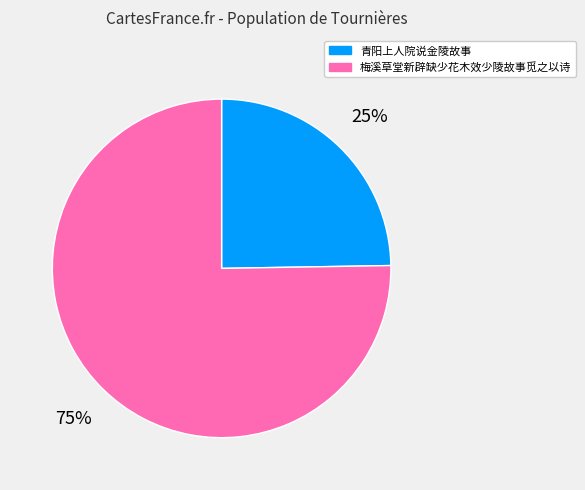

Rank the categories by value from lowest to highest.

青阳上人院说金陵故事, 梅溪草堂新辟缺少花木效少陵故事觅之以诗